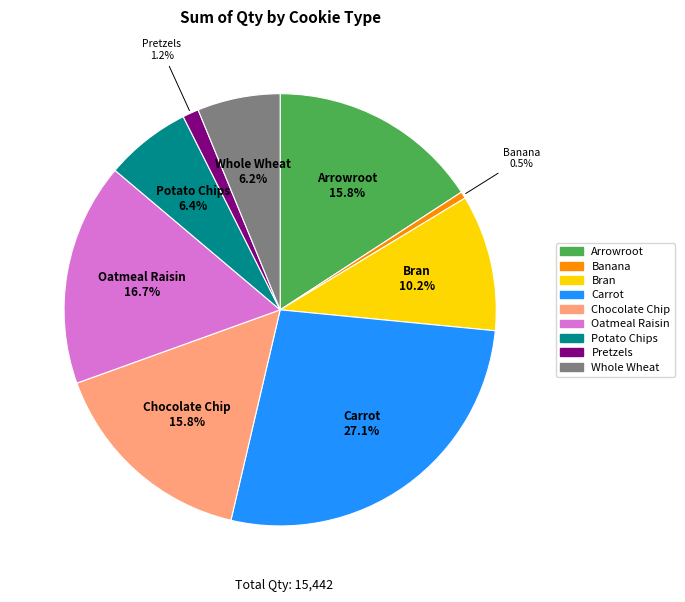

Count the number of slices in the pie.

9